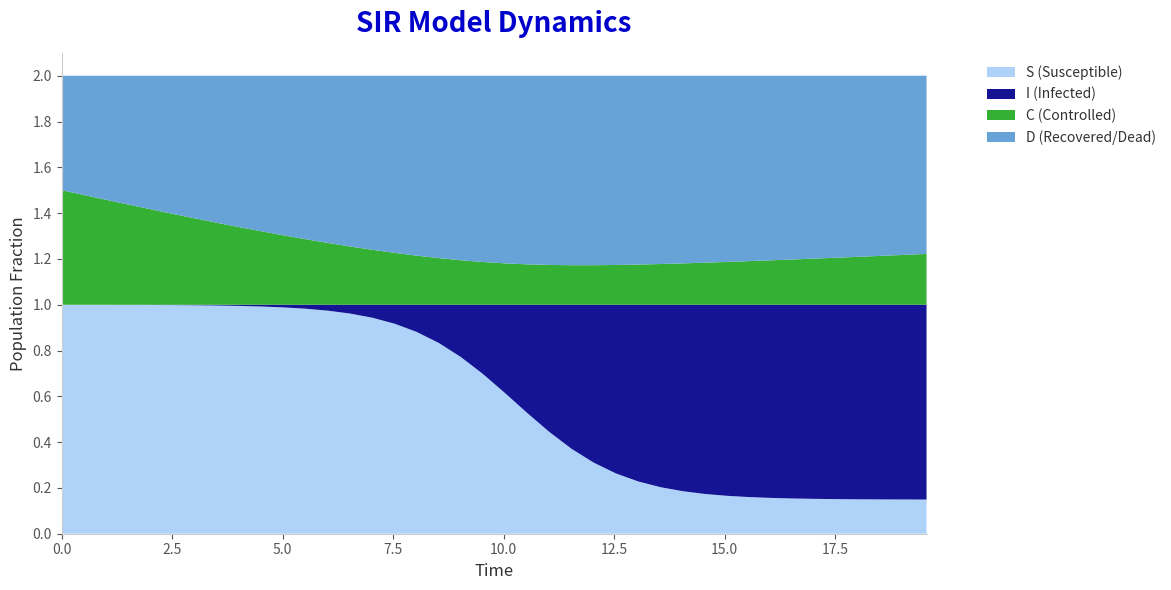

Reading left to right, what are all the values shown in this chart?

S: 0.0=1.0	0.5016722408026756=1.0	1.0033444816053512=1.0	1.5050167224080266=1.0	2.0066889632107023=1.0	2.508361204013378=1.0	3.0100334448160533=1.0	3.511705685618729=1.0	4.013377926421405=1.0	4.51505016722408=1.0	5.016722408026756=1.0	5.518394648829432=1.0	6.020066889632107=1.0	6.521739130434782=1.0	7.023411371237458=0.9	7.525083612040134=0.9	8.02675585284281=0.9	8.528428093645484=0.8	9.03010033444816=0.8	9.531772575250836=0.7	10.033444816053512=0.6	10.535117056856187=0.5	11.036789297658864=0.4	11.538461538461538=0.4	12.040133779264213=0.3	12.54180602006689=0.3	13.043478260869565=0.2	13.545150501672241=0.2	14.046822742474916=0.2	14.548494983277592=0.2	15.050167224080267=0.2	15.551839464882944=0.2	16.05351170568562=0.2	16.555183946488295=0.2	17.05685618729097=0.2	17.558528428093645=0.2	18.06020066889632=0.2	18.561872909698998=0.1	19.06354515050167=0.1	19.565217391304348=0.1
I: 0.0=0.0	0.5016722408026756=0.0	1.0033444816053512=0.0	1.5050167224080266=0.0	2.0066889632107023=0.0	2.508361204013378=0.0	3.0100334448160533=0.0	3.511705685618729=0.0	4.013377926421405=0.0	4.51505016722408=0.0	5.016722408026756=0.0	5.518394648829432=0.0	6.020066889632107=0.0	6.521739130434782=0.0	7.023411371237458=0.1	7.525083612040134=0.1	8.02675585284281=0.1	8.528428093645484=0.2	9.03010033444816=0.2	9.531772575250836=0.3	10.033444816053512=0.4	10.535117056856187=0.5	11.036789297658864=0.6	11.538461538461538=0.6	12.040133779264213=0.7	12.54180602006689=0.7	13.043478260869565=0.8	13.545150501672241=0.8	14.046822742474916=0.8	14.548494983277592=0.8	15.050167224080267=0.8	15.551839464882944=0.8	16.05351170568562=0.8	16.555183946488295=0.8	17.05685618729097=0.8	17.558528428093645=0.8	18.06020066889632=0.8	18.561872909698998=0.9	19.06354515050167=0.9	19.565217391304348=0.9
C: 0.0=0.5	0.5016722408026756=0.5	1.0033444816053512=0.5	1.5050167224080266=0.4	2.0066889632107023=0.4	2.508361204013378=0.4	3.0100334448160533=0.4	3.511705685618729=0.4	4.013377926421405=0.3	4.51505016722408=0.3	5.016722408026756=0.3	5.518394648829432=0.3	6.020066889632107=0.3	6.521739130434782=0.3	7.023411371237458=0.2	7.525083612040134=0.2	8.02675585284281=0.2	8.528428093645484=0.2	9.03010033444816=0.2	9.531772575250836=0.2	10.033444816053512=0.2	10.535117056856187=0.2	11.036789297658864=0.2	11.538461538461538=0.2	12.040133779264213=0.2	12.54180602006689=0.2	13.043478260869565=0.2	13.545150501672241=0.2	14.046822742474916=0.2	14.548494983277592=0.2	15.050167224080267=0.2	15.551839464882944=0.2	16.05351170568562=0.2	16.555183946488295=0.2	17.05685618729097=0.2	17.558528428093645=0.2	18.06020066889632=0.2	18.561872909698998=0.2	19.06354515050167=0.2	19.565217391304348=0.2
D: 0.0=0.5	0.5016722408026756=0.5	1.0033444816053512=0.5	1.5050167224080266=0.6	2.0066889632107023=0.6	2.508361204013378=0.6	3.0100334448160533=0.6	3.511705685618729=0.6	4.013377926421405=0.7	4.51505016722408=0.7	5.016722408026756=0.7	5.518394648829432=0.7	6.020066889632107=0.7	6.521739130434782=0.7	7.023411371237458=0.8	7.525083612040134=0.8	8.02675585284281=0.8	8.528428093645484=0.8	9.03010033444816=0.8	9.531772575250836=0.8	10.033444816053512=0.8	10.535117056856187=0.8	11.036789297658864=0.8	11.538461538461538=0.8	12.040133779264213=0.8	12.54180602006689=0.8	13.043478260869565=0.8	13.545150501672241=0.8	14.046822742474916=0.8	14.548494983277592=0.8	15.050167224080267=0.8	15.551839464882944=0.8	16.05351170568562=0.8	16.555183946488295=0.8	17.05685618729097=0.8	17.558528428093645=0.8	18.06020066889632=0.8	18.561872909698998=0.8	19.06354515050167=0.8	19.565217391304348=0.8